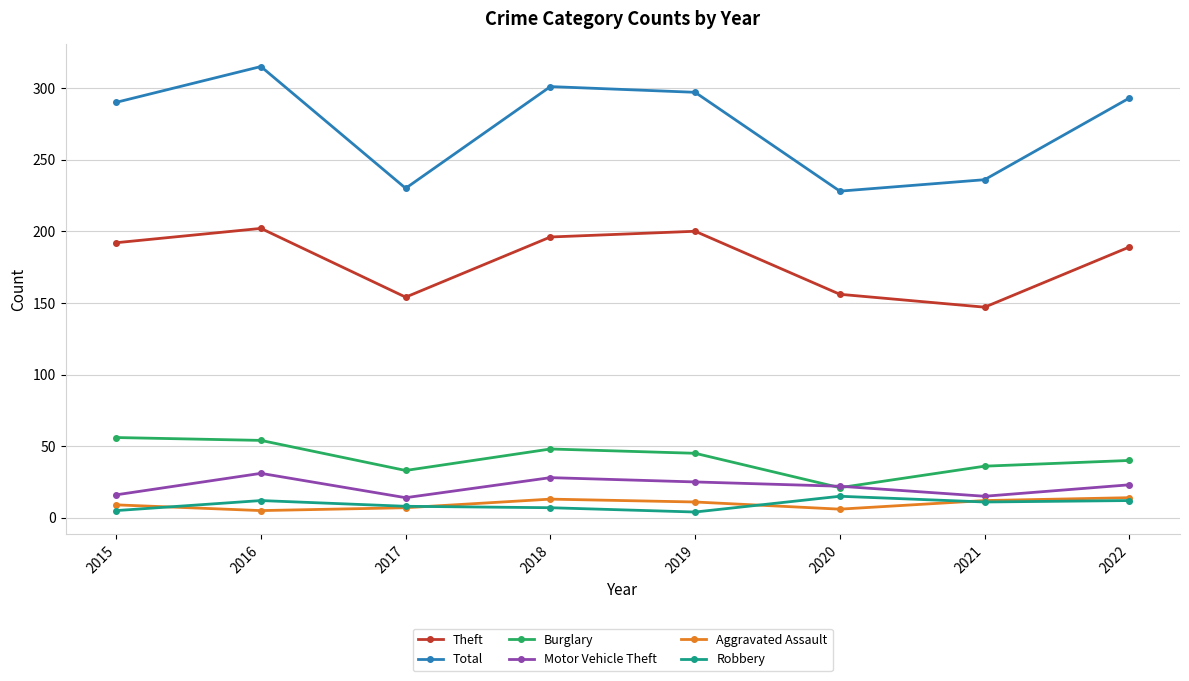

What is the difference between the second highest and second lowest values in the Total series?

71